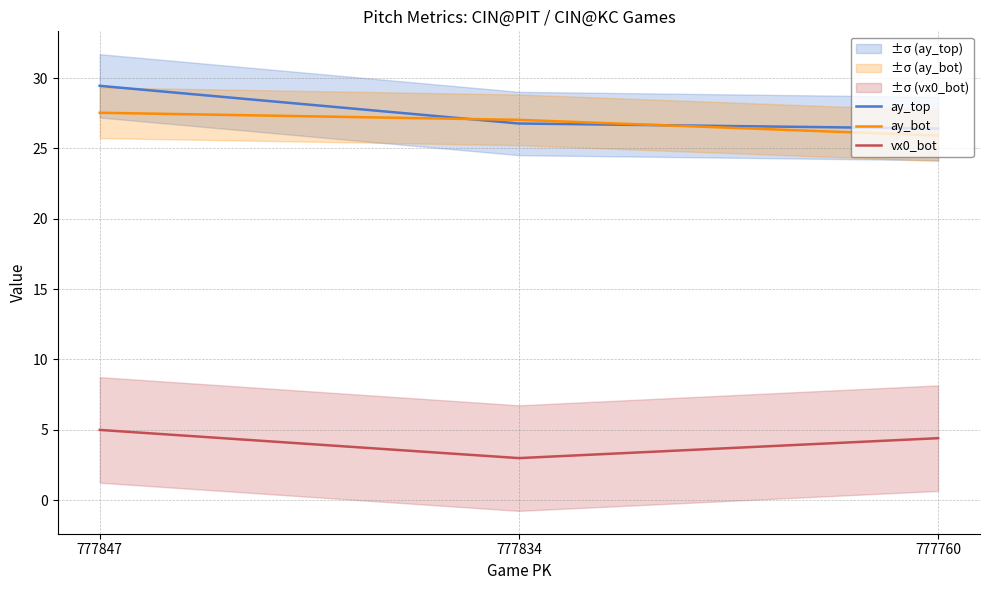

Reading left to right, what are all the values shown in this chart?

ay_top: 29.4	26.8	26.4
ay_bot: 27.5	27.0	25.9
vx0_bot: 5.0	3.0	4.4